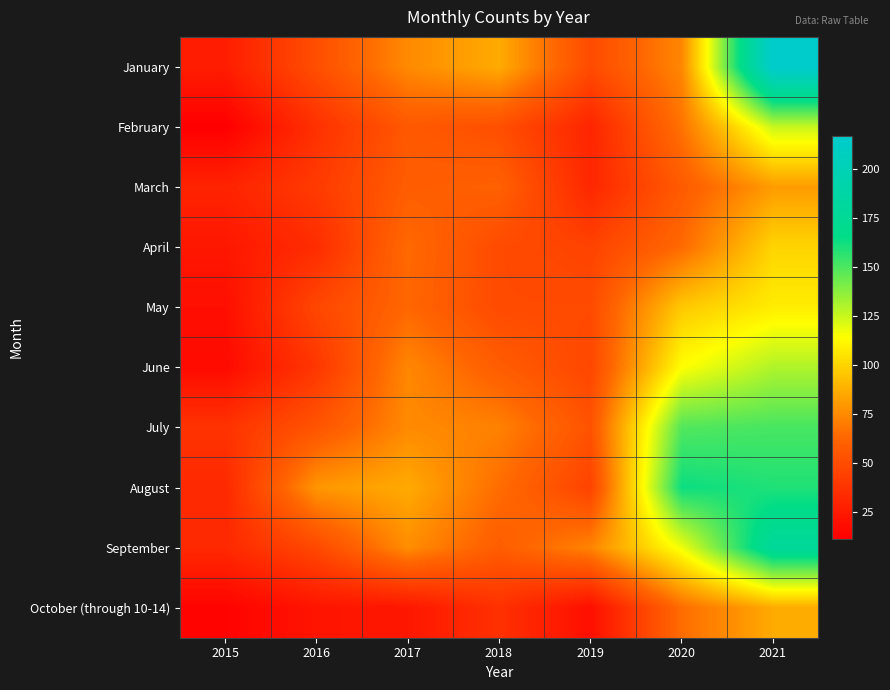

What is the total value across all series at 2019?

441